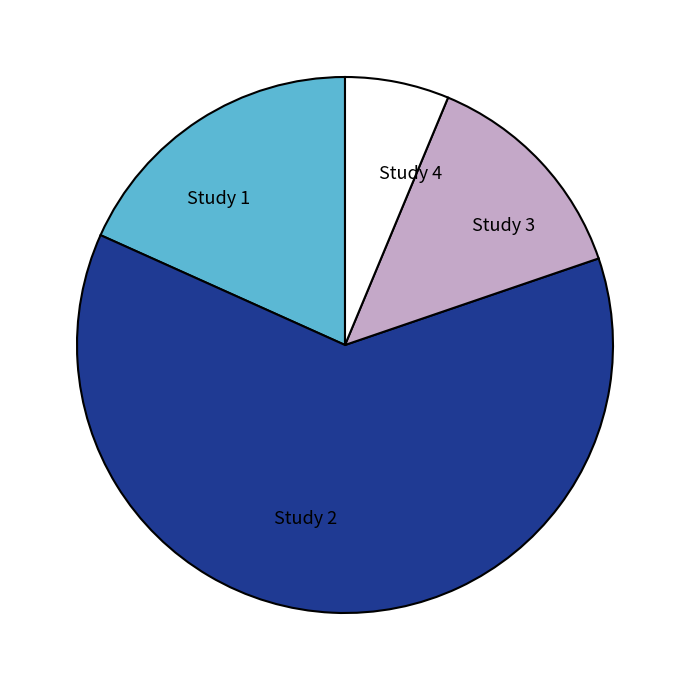

How many slices are in this pie chart?

4